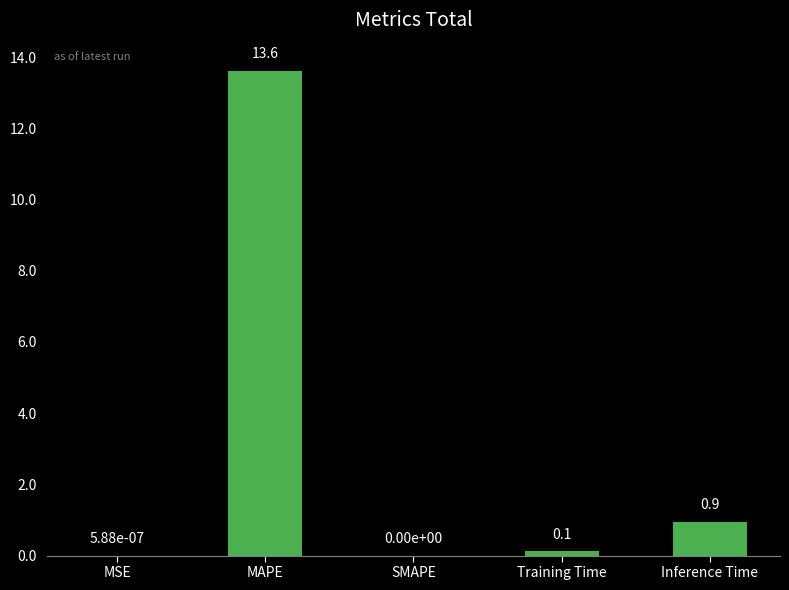

How many positive values are there?

4